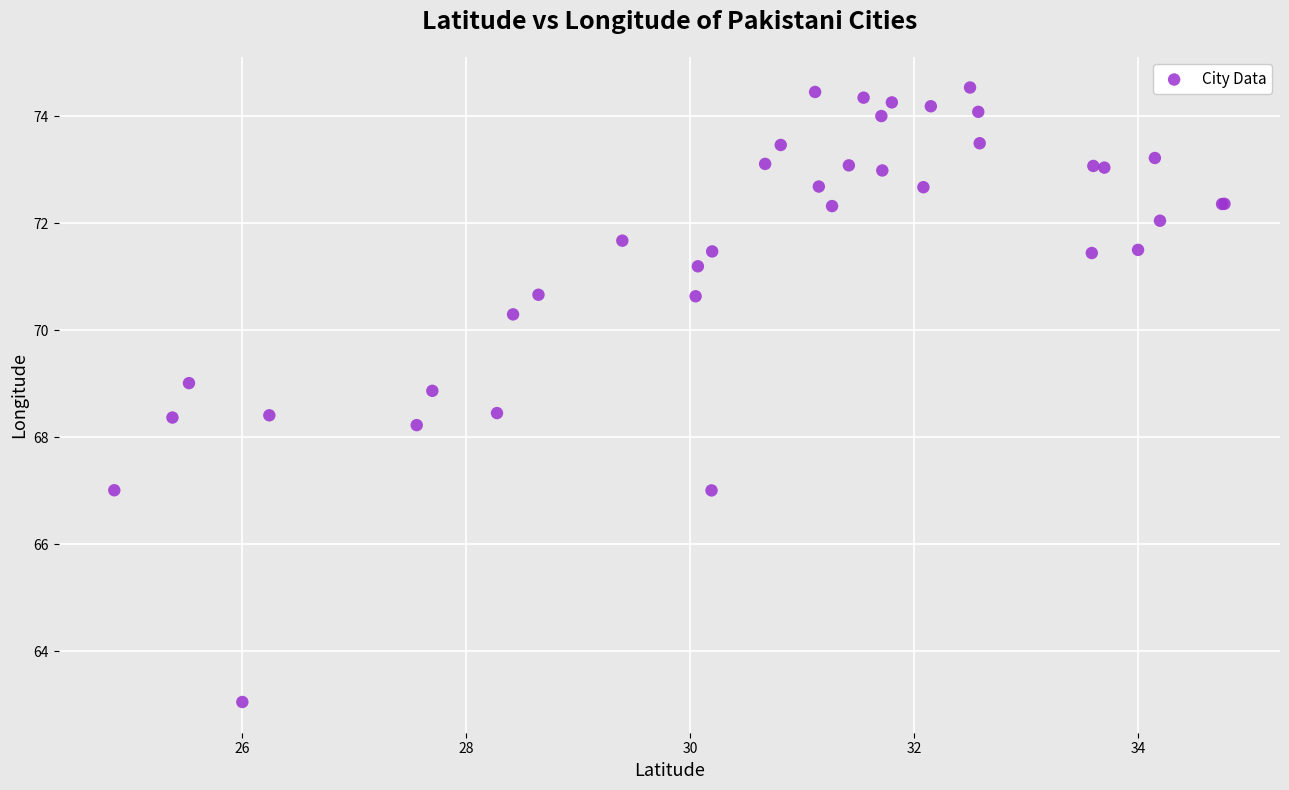

What Y value in the scatter plot is closest to 68?

68.2